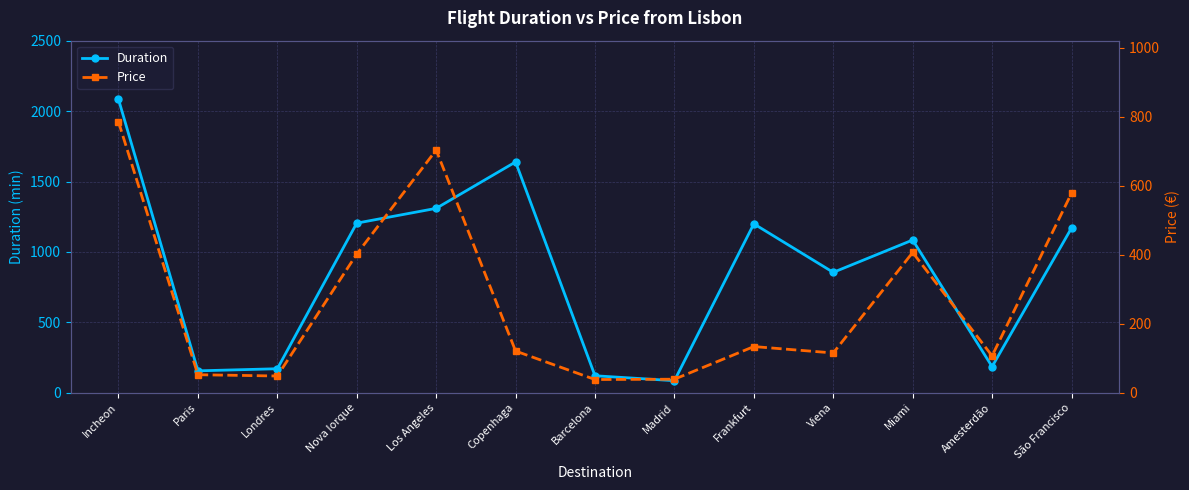

What is the value of the Duration point at the 2nd from the left?

155